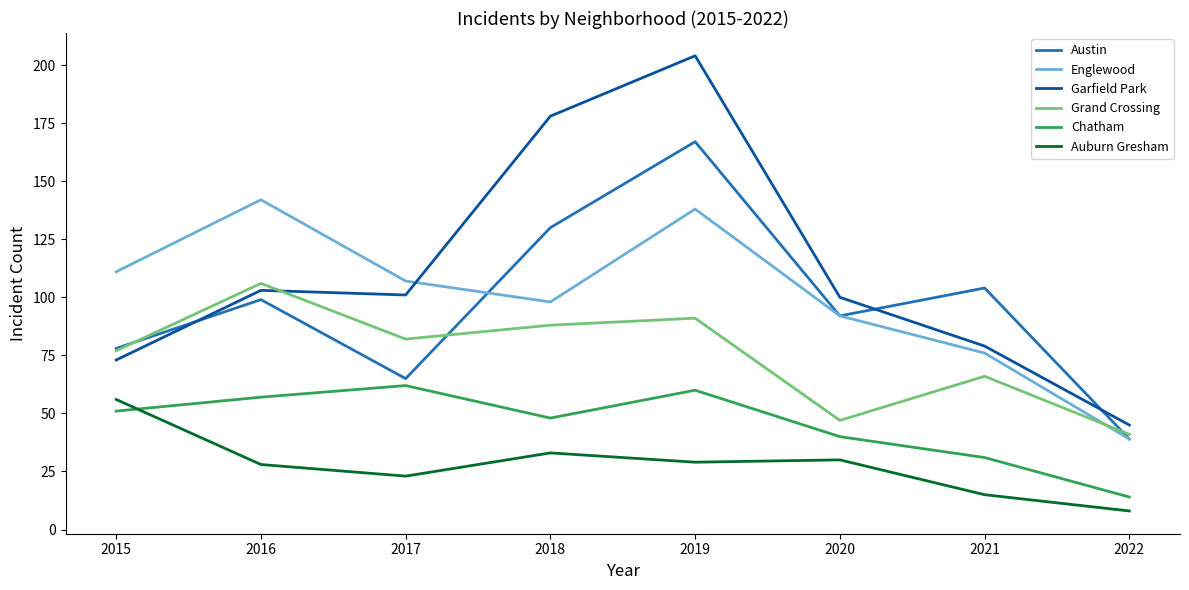

Where is the first local maximum for Austin?

2016